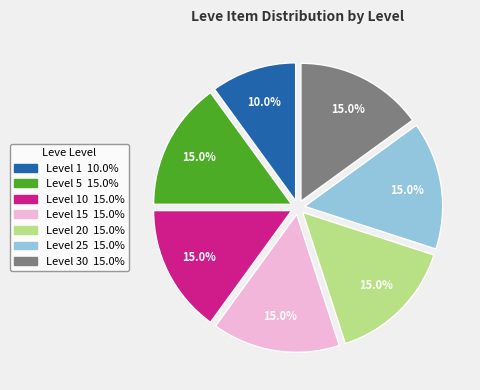

Is there any slice that represents more than half of the pie?

No